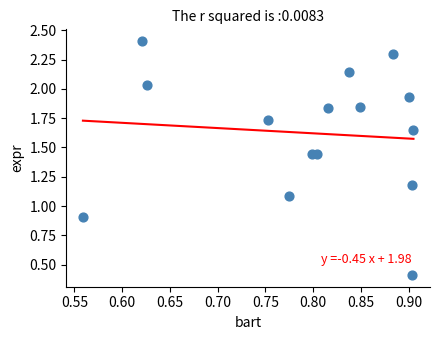

What is the range of X values (max minus min)?

0.3